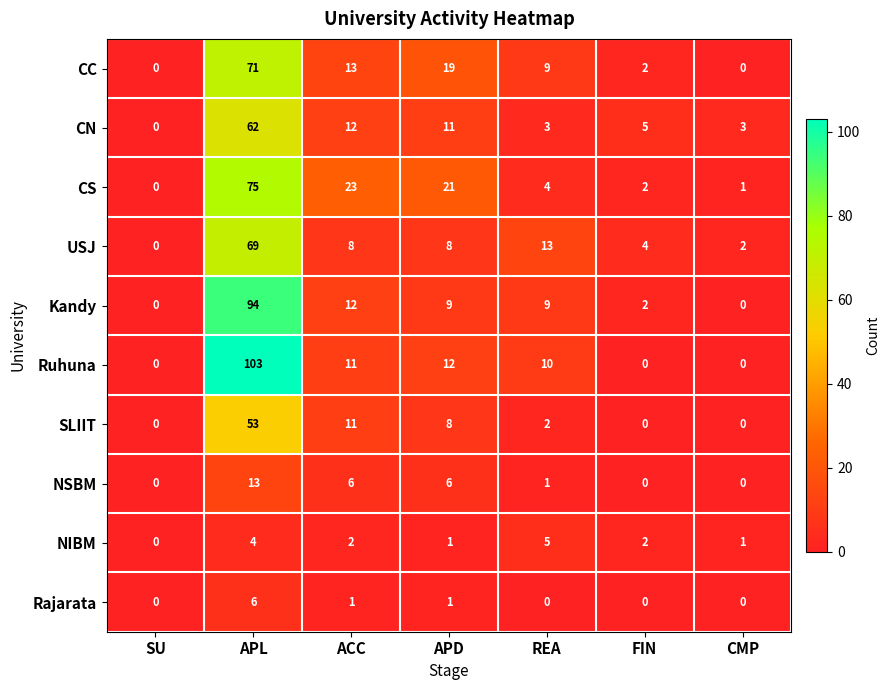

Is it true that SLIIT equals 7 at ACC?

False